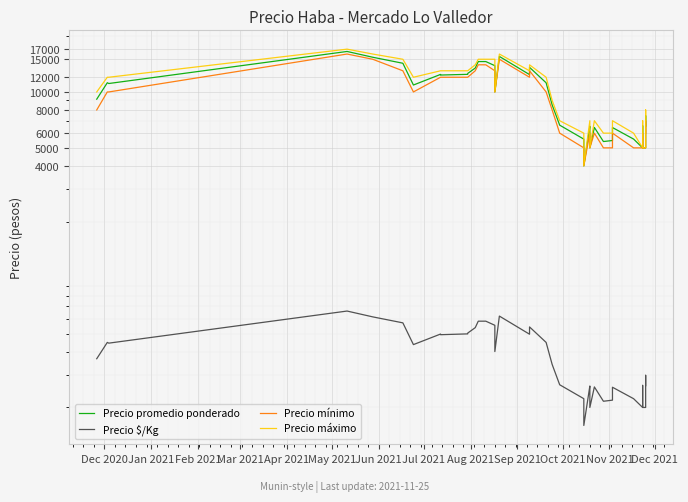

In Precio máximo, how many points are lower than both neighbors (excluding endpoints)?

6